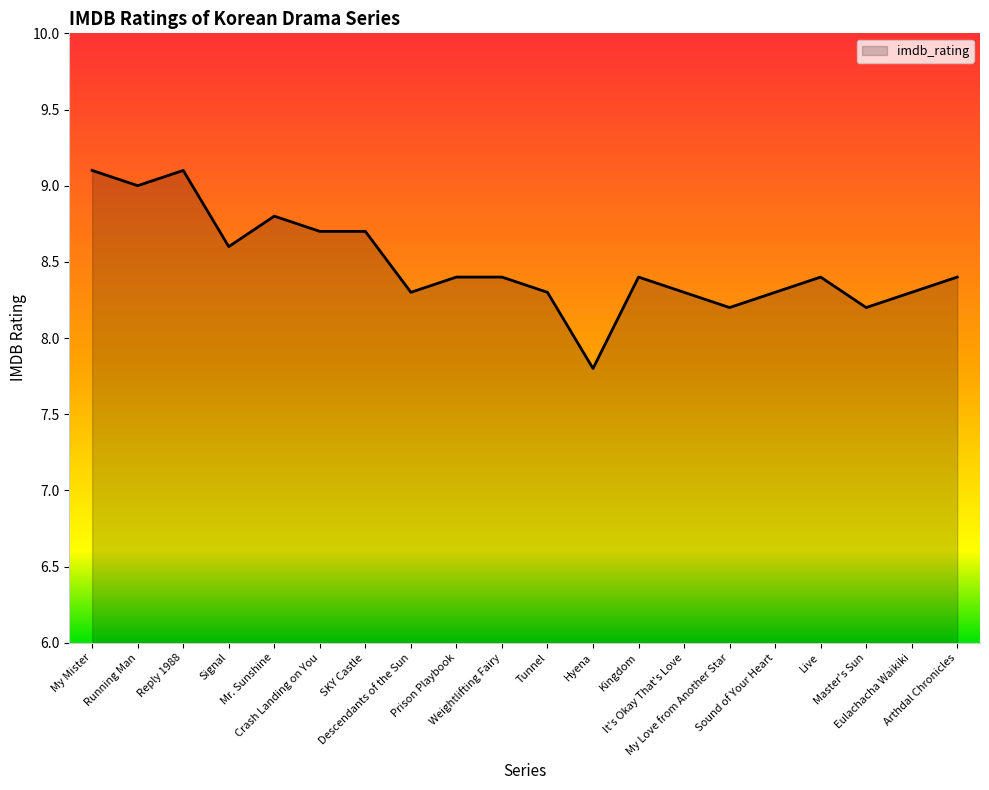

Approximately how many times larger is the value at It's Okay That's Love compared to Kingdom?

1.0